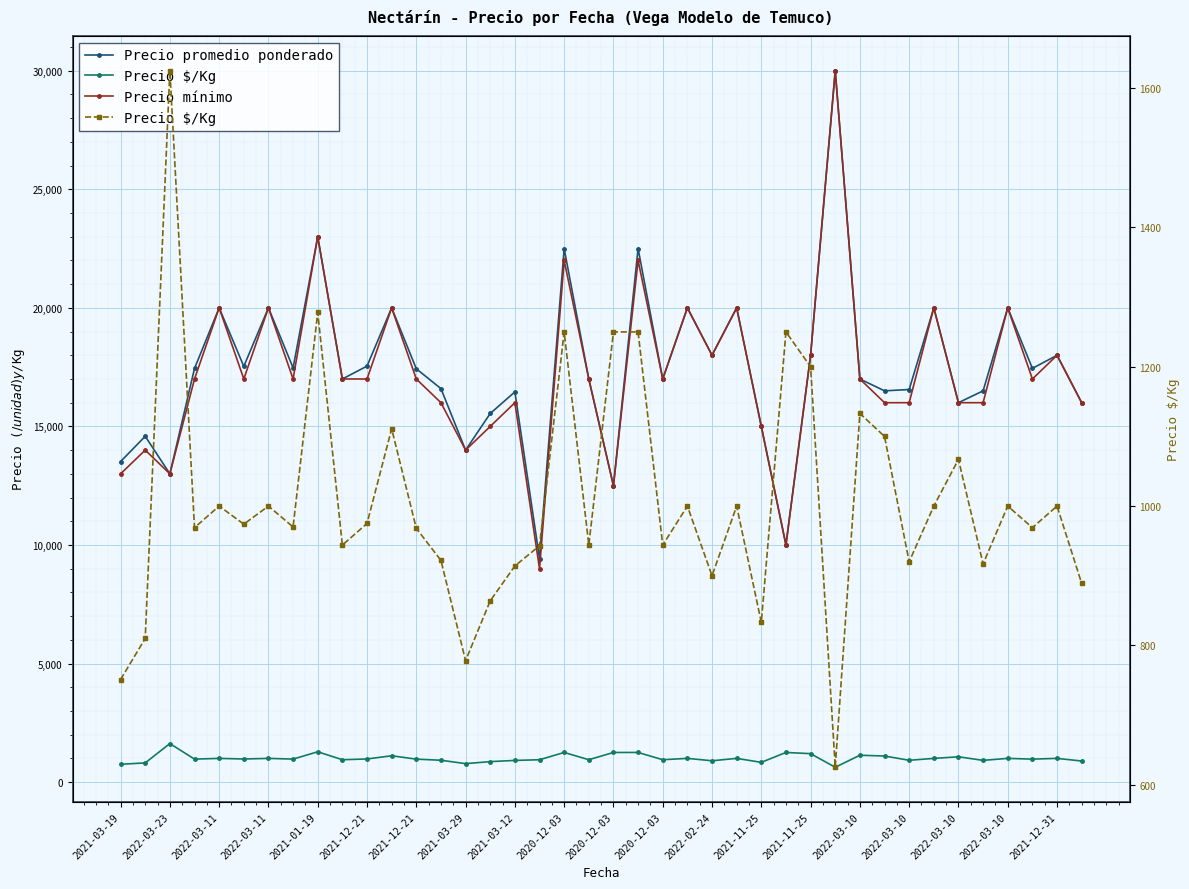

How many interior local peaks does the Precio mínimo series have?

14